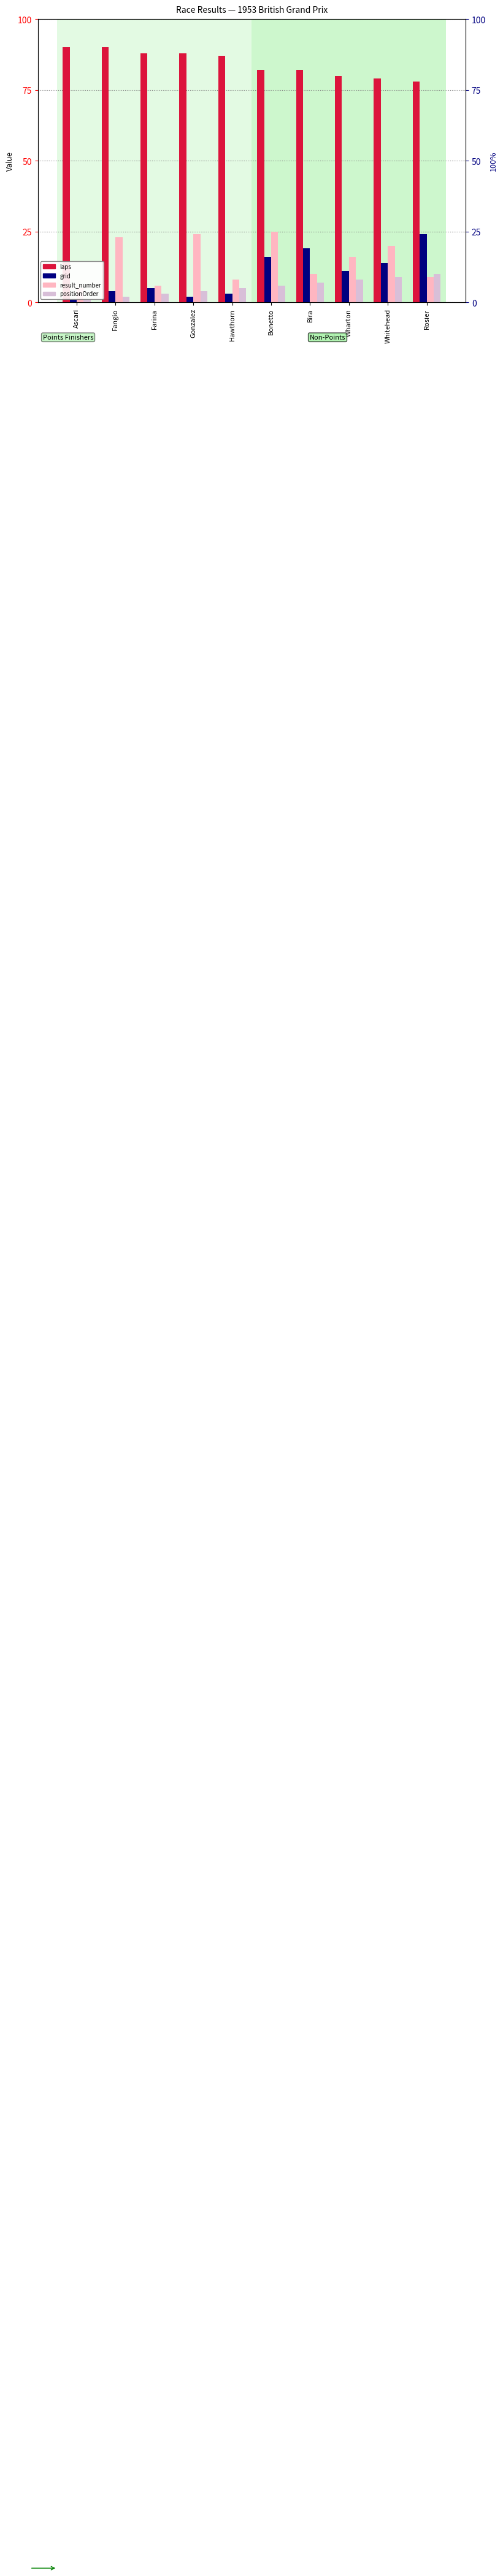

What is the minimum value shown in the chart?

1